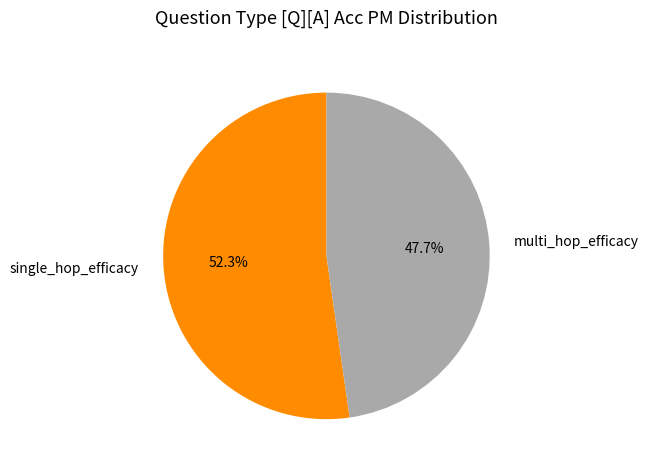

To the nearest percent, what is the difference between the multi_hop_efficacy and single_hop_efficacy slice percentages?

5%